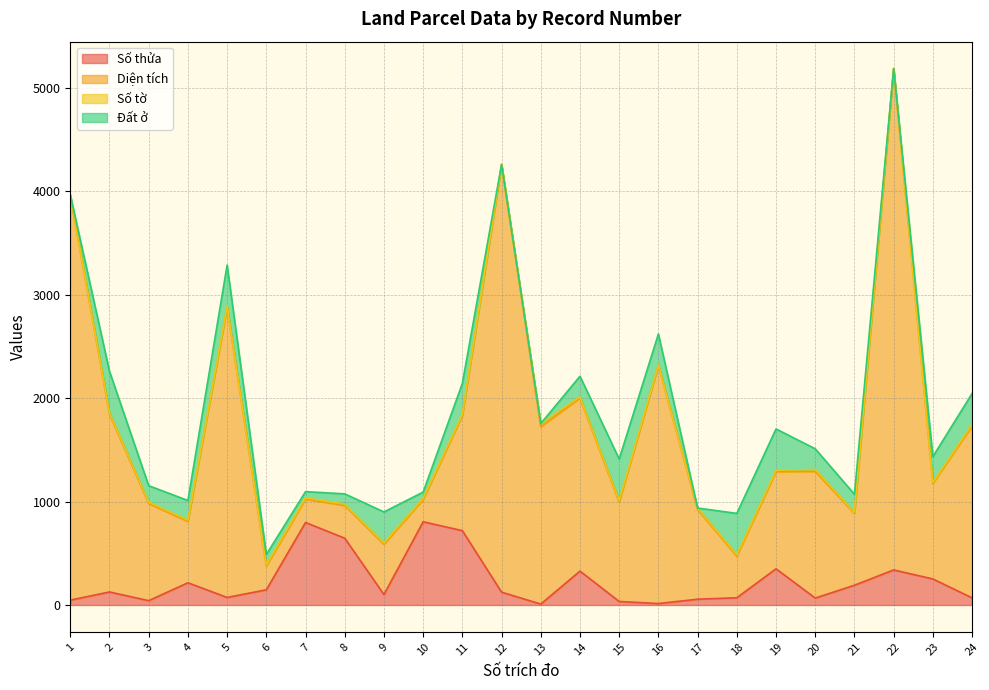

At which category is the sum across all series the highest?

22